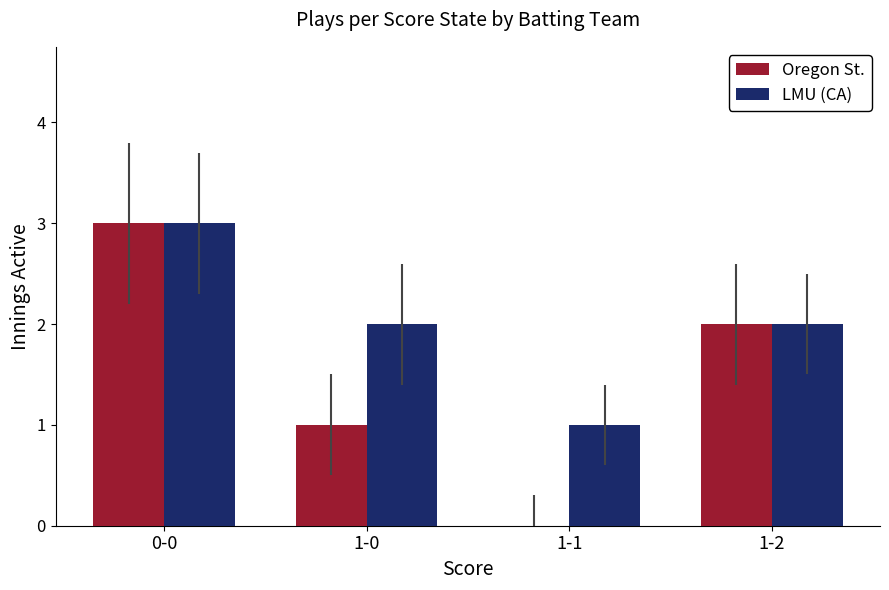

Reading left to right, list all the values displayed in this chart.

Oregon St.: 3	1	0	2
LMU (CA): 3	2	1	2